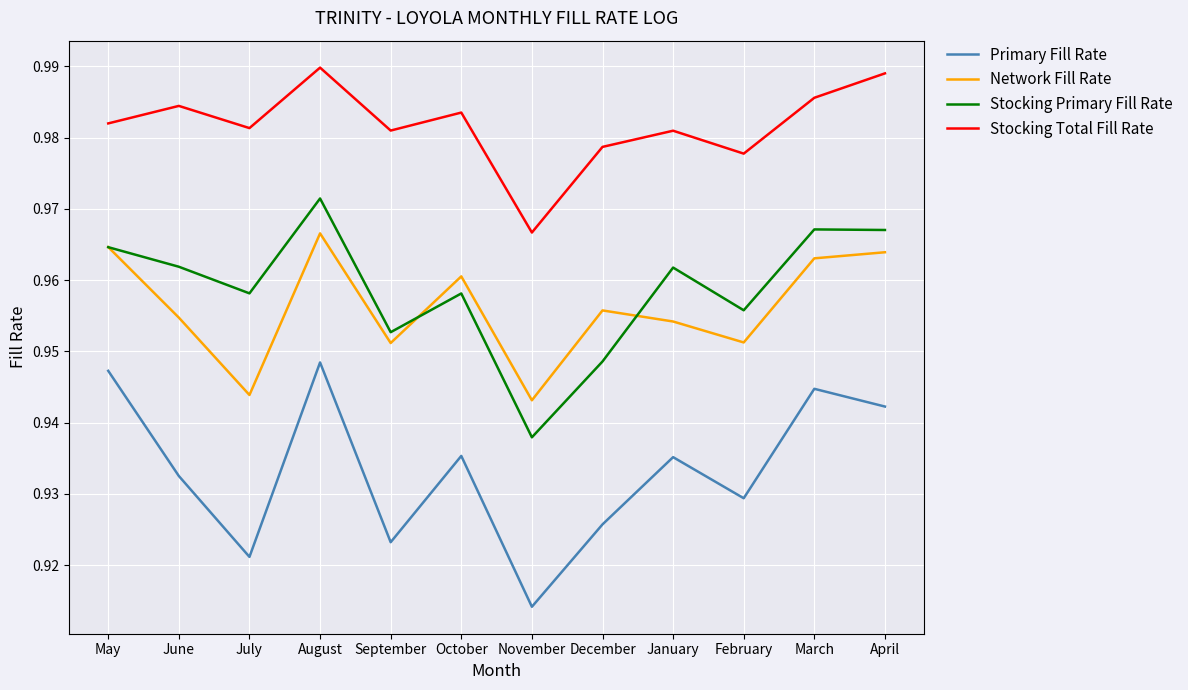

The Stocking Primary Fill Rate series shows 1.5 at November. True or false?

False